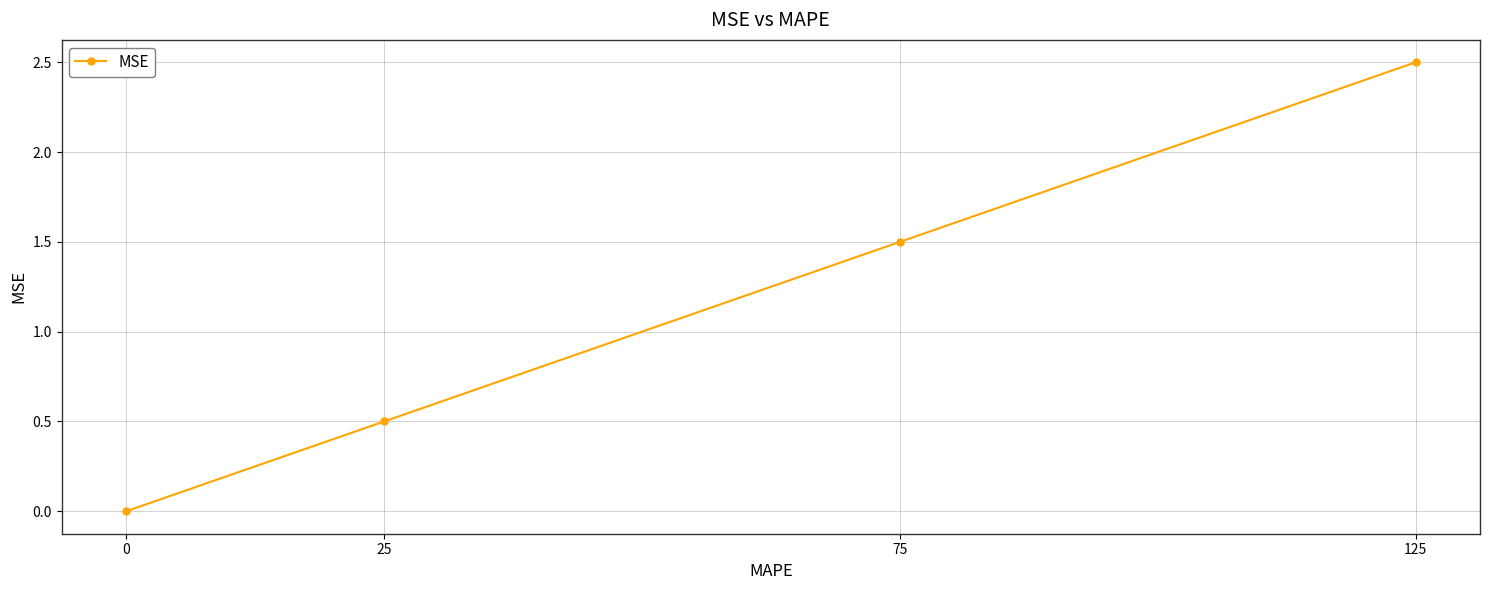

Is it true that the value at 75 is 2.7?

False